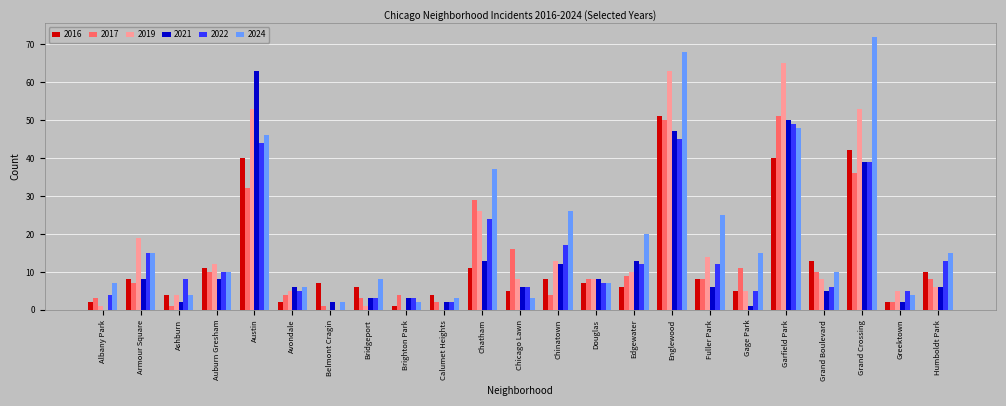

The value of 2022 at Englewood is 62. True or false?

False